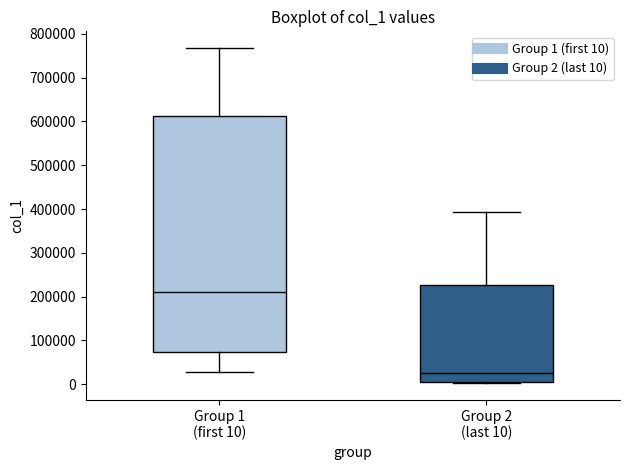

Reading left to right, read every box against the y-axis: the position of its median line, the range the box covers, and the ends of its whiskers. The values are not printed on the chart, so give them approximately, as read against the axis.

Group 1 (first 10): median 210000, box 70000 to 610000, whiskers 30000 to 770000
Group 2 (last 10): median 30000, box 10000 to 230000, whiskers 0 to 390000